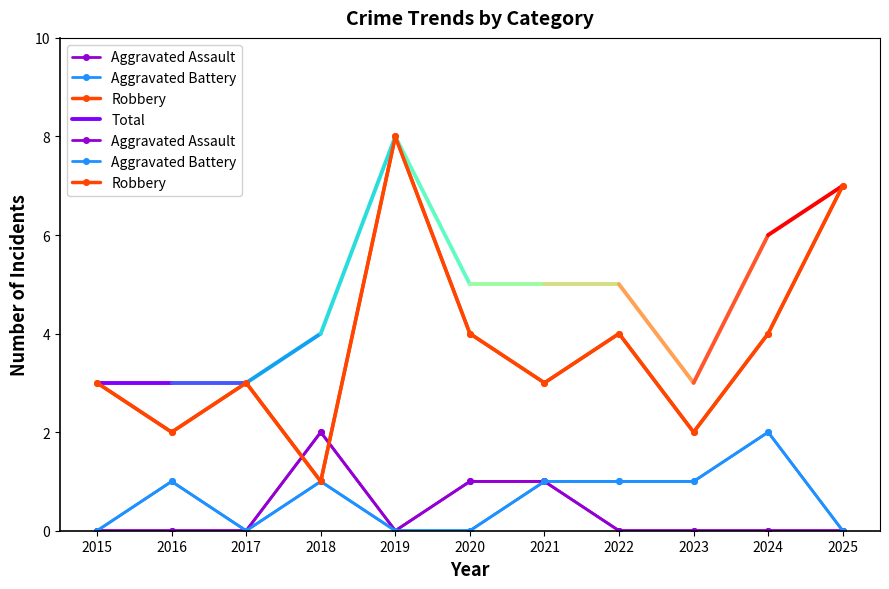

What is the value of the Aggravated Battery point at the 10th from the left?

2